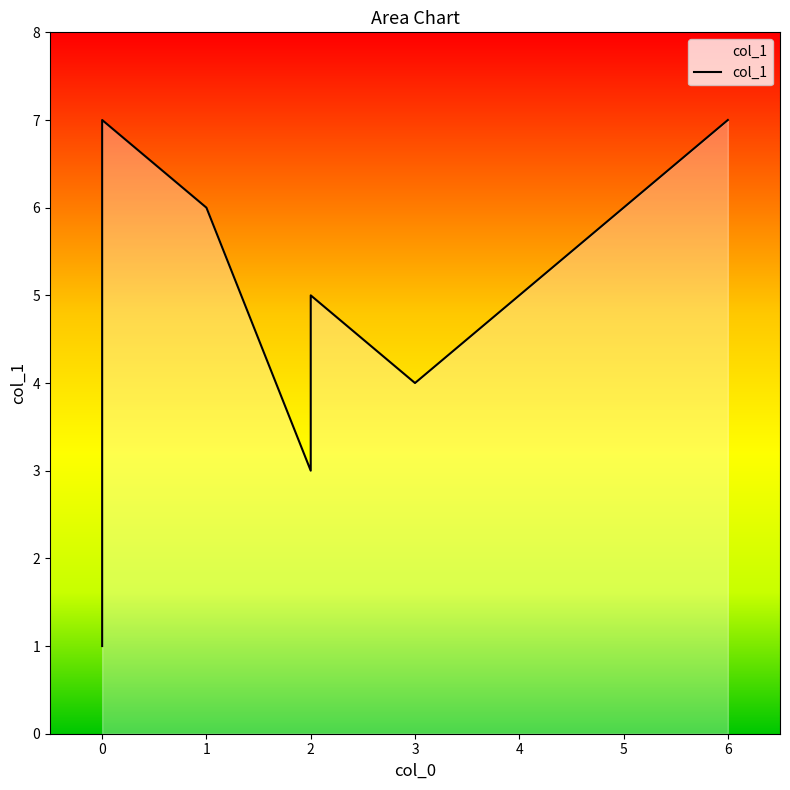

What is the change in value from −1 to 0?

+3